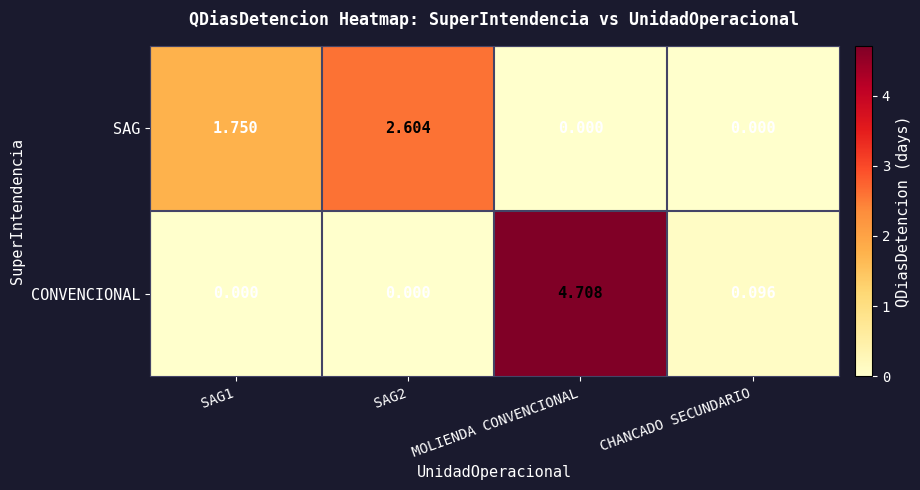

At which category is the sum across all series the highest?

MOLIENDA CONVENCIONAL